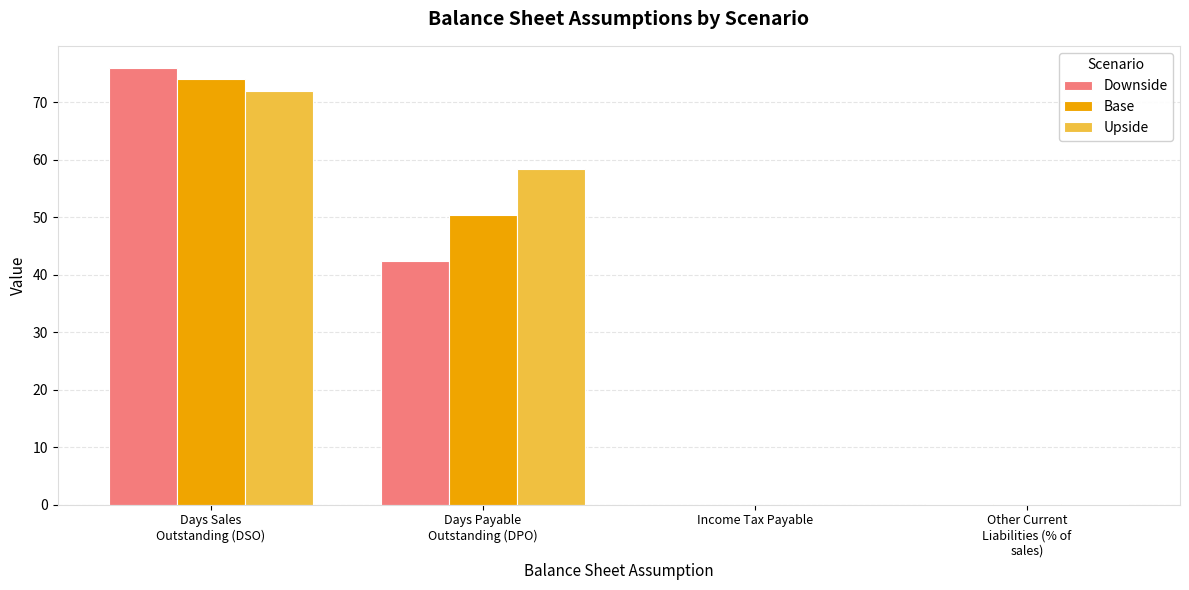

Are the bars horizontal?

No